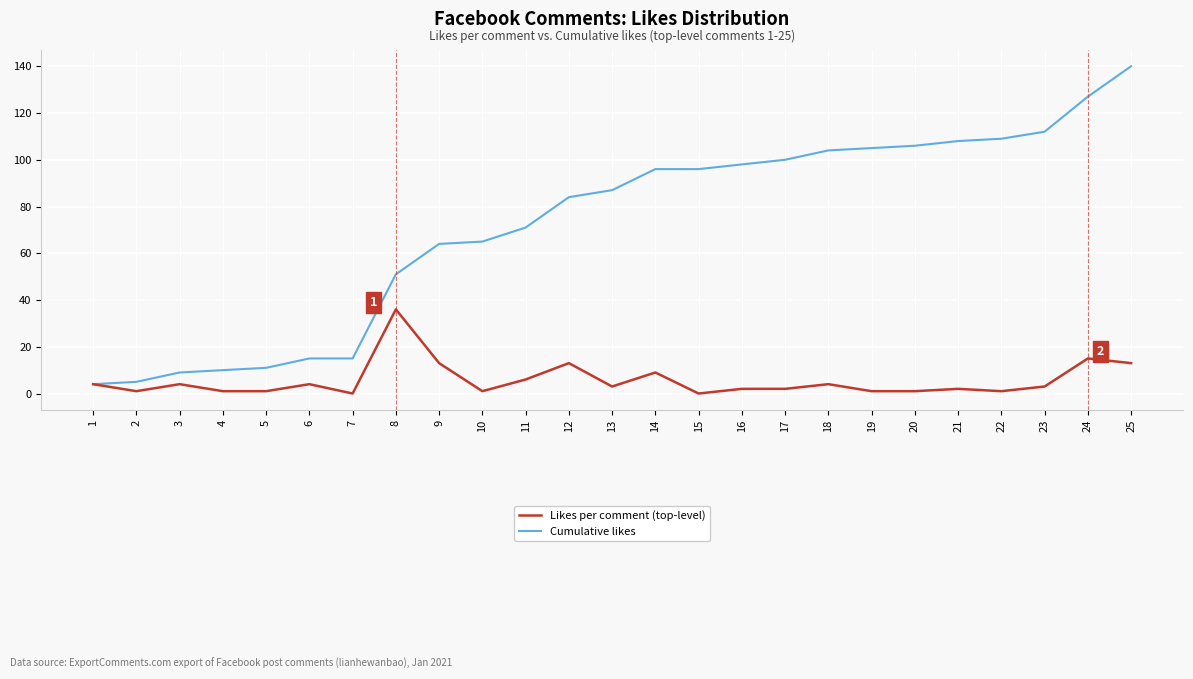

Rank the series by their maximum value, from lowest to highest.

Likes per comment (top-level), Cumulative likes